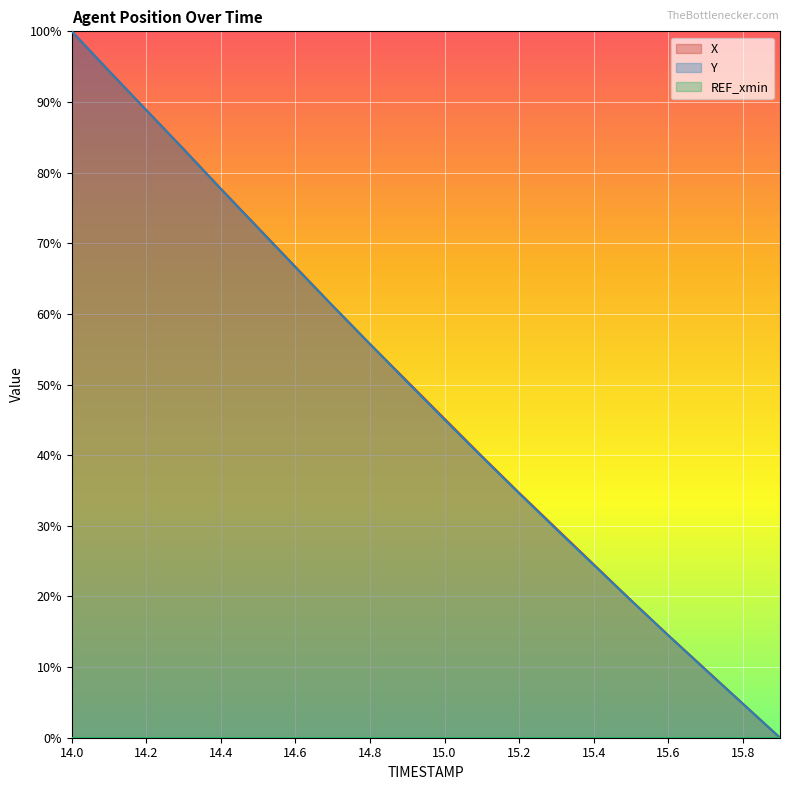

True or false: Y and X cross at least once.

True